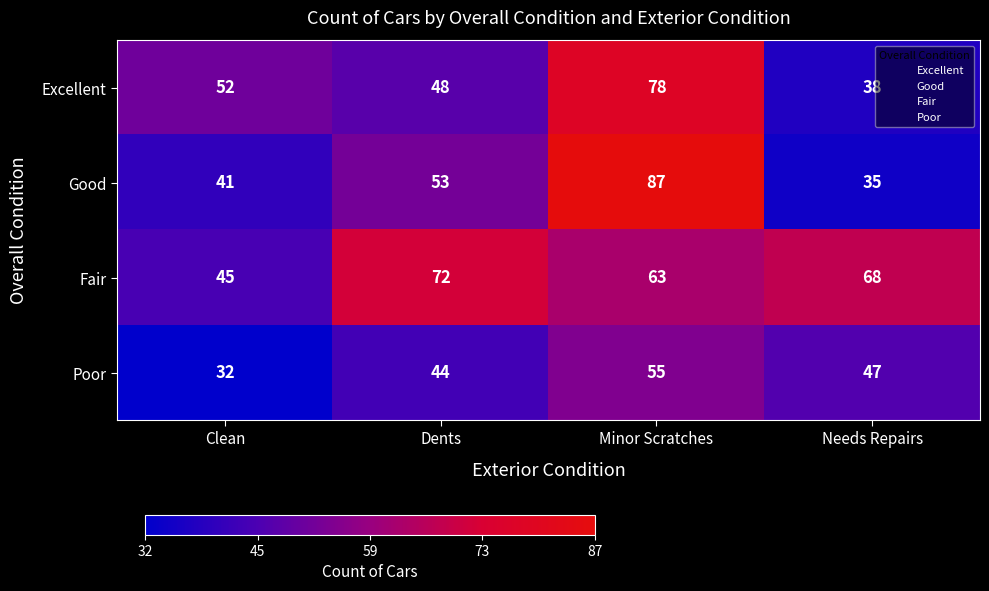

Which series has the widest spread of values?

Good